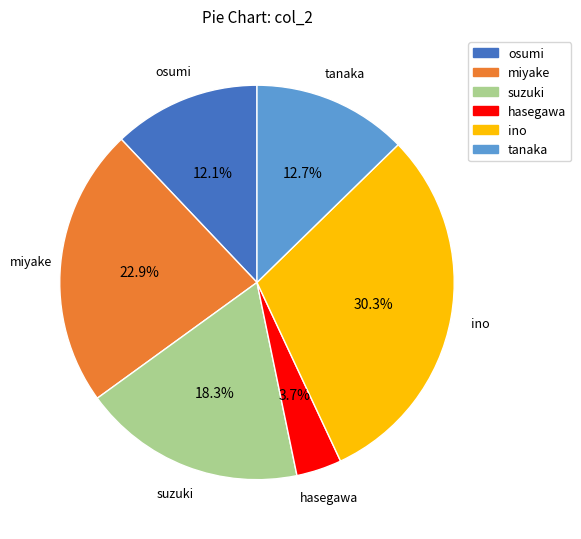

How much of the chart is everything except hasegawa?

96.3%